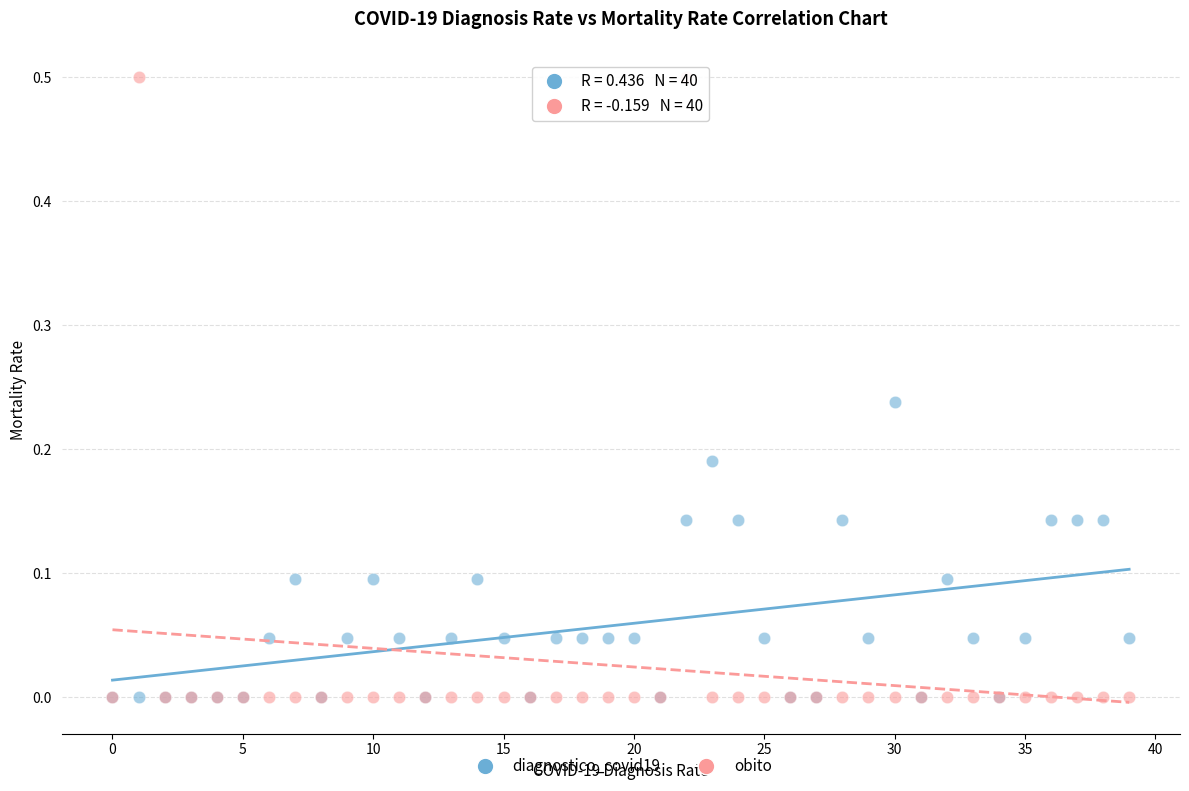

What are all the series names shown in the legend?

diagnostico_covid19, obito